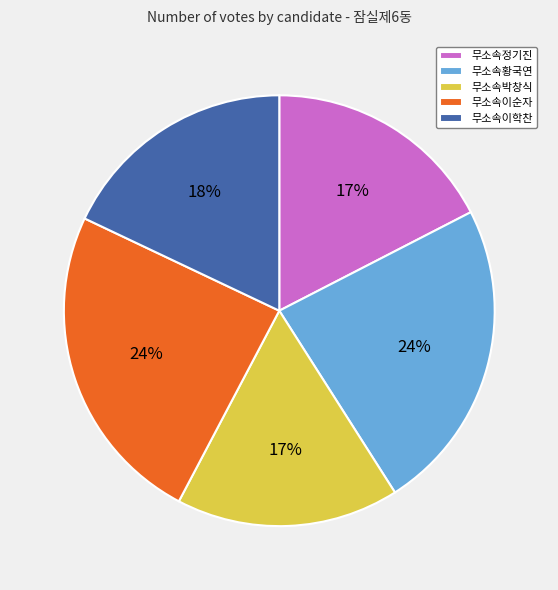

Which has a higher value, 무소속이순자 or 무소속이학찬?

무소속이순자